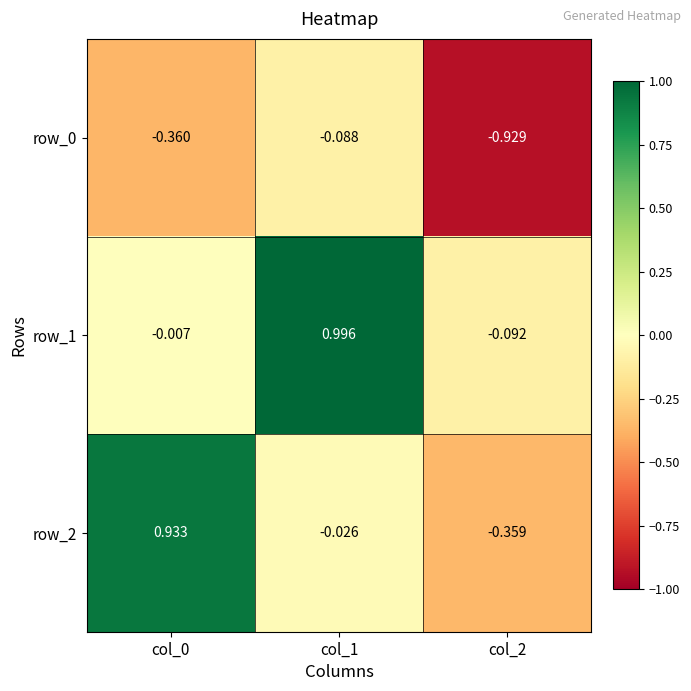

How many positive values does the row_2 series have?

1